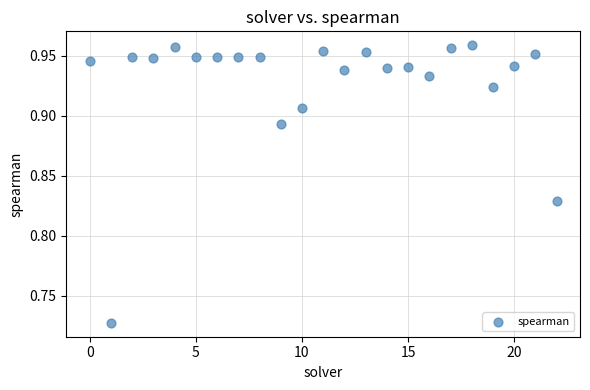

Count the number of points in this scatter plot.

23